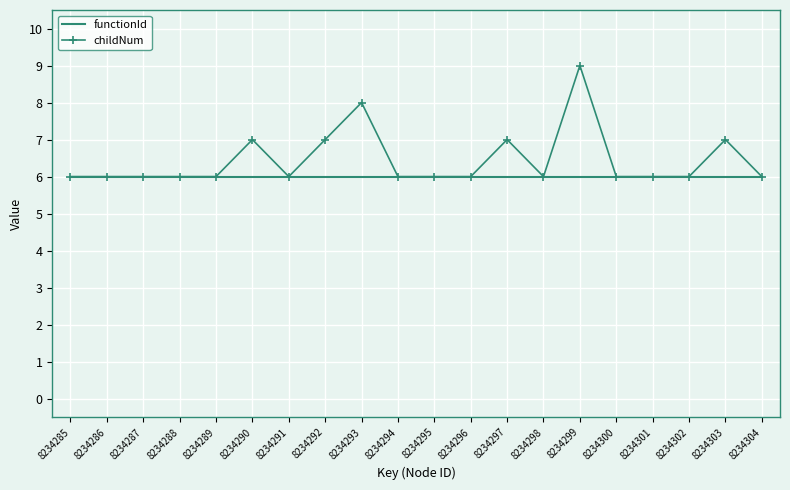

What is the greatest value displayed?

9